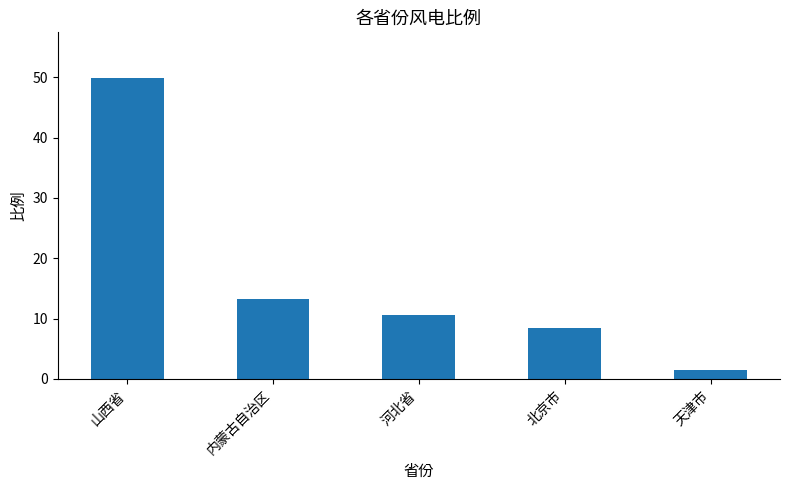

What is the minimum value shown in the chart?

1.5